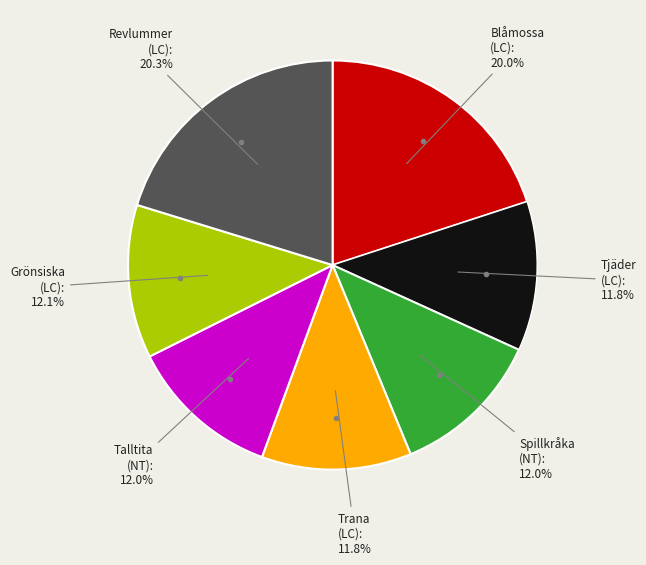

Is there any slice that represents more than half of the pie?

No